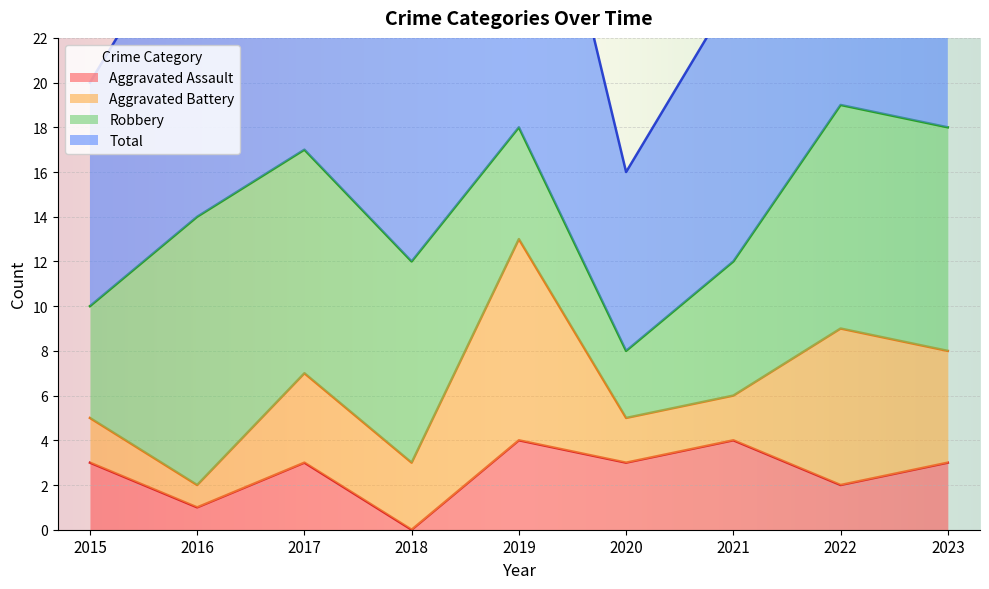

Between 2020 and 2023, which series saw the biggest shift?

Total